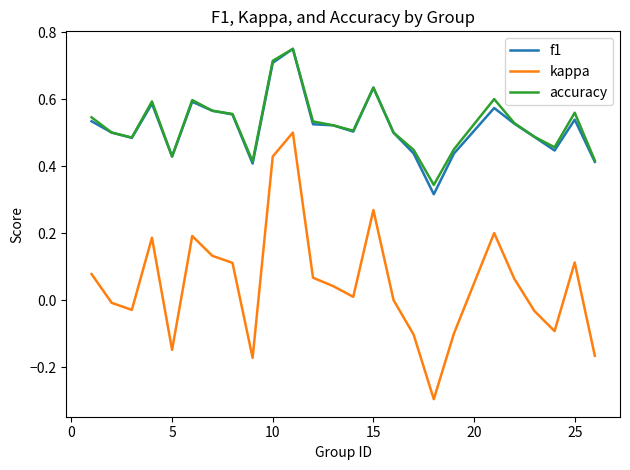

Which series has the largest range (max minus min)?

kappa